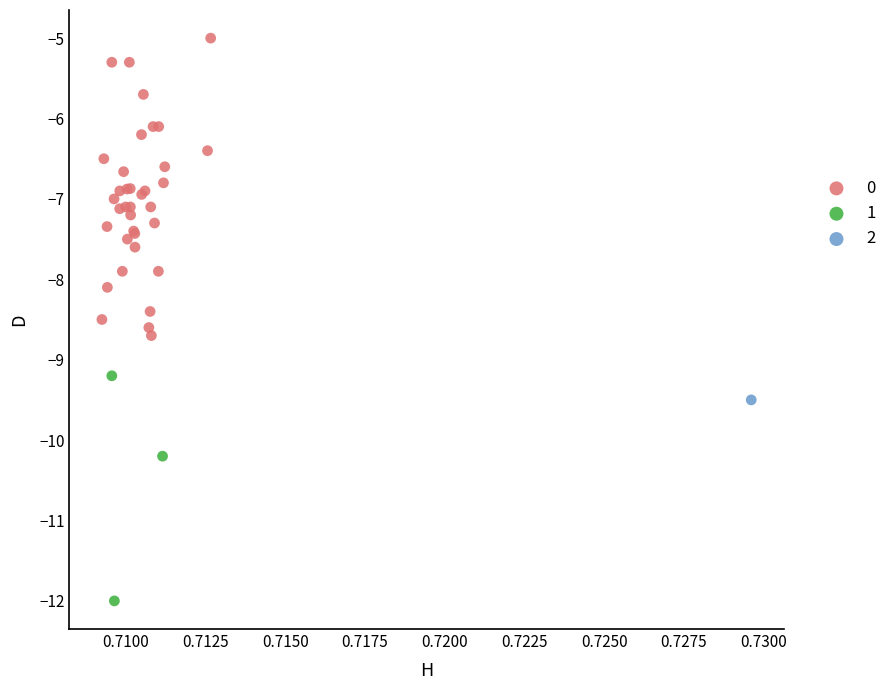

Which series reaches the minimum Y coordinate?

1